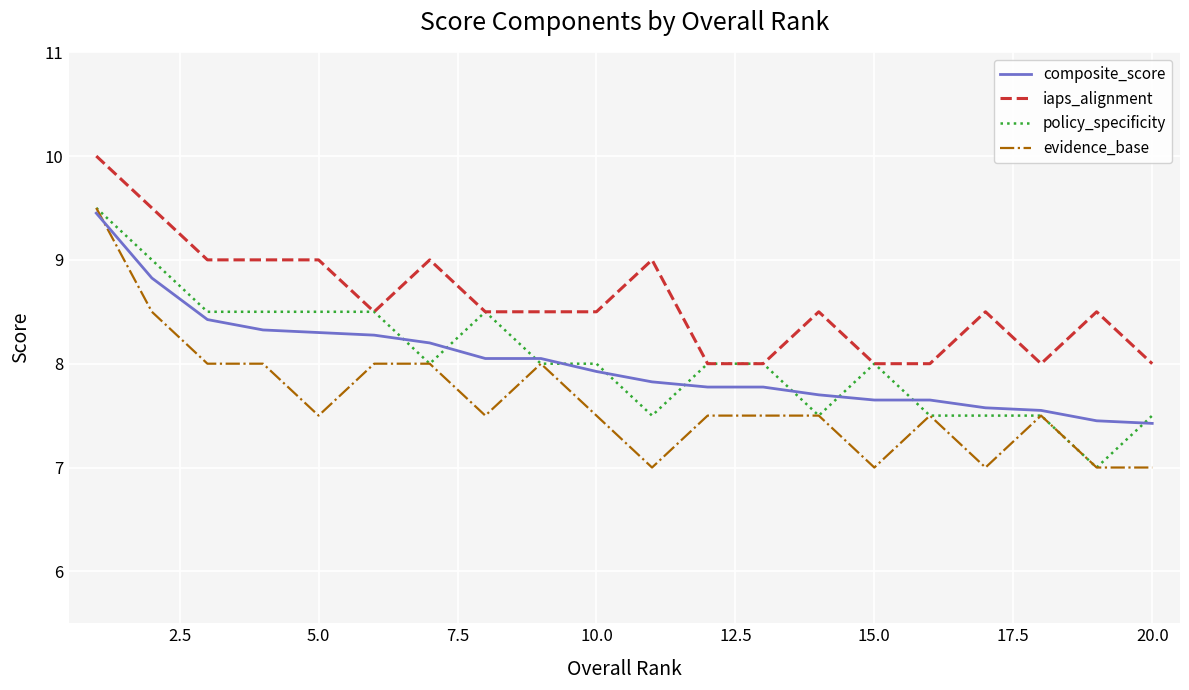

What is the greatest value displayed?

10.0